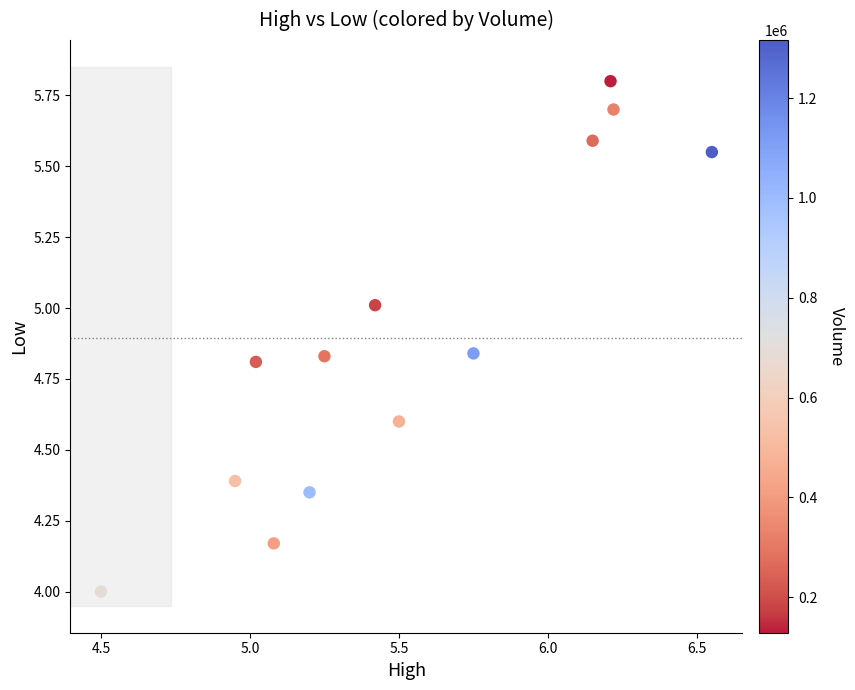

What is the range of X values (max minus min)?

2.1